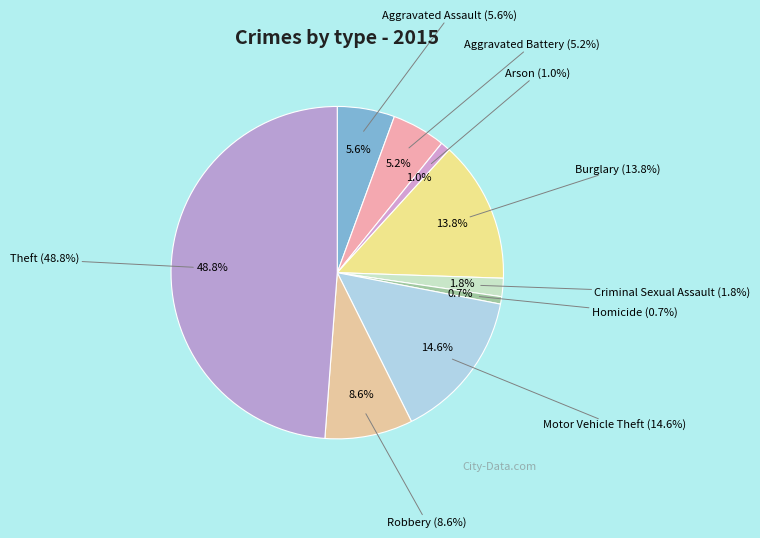

Is there any slice that represents more than half of the pie?

No